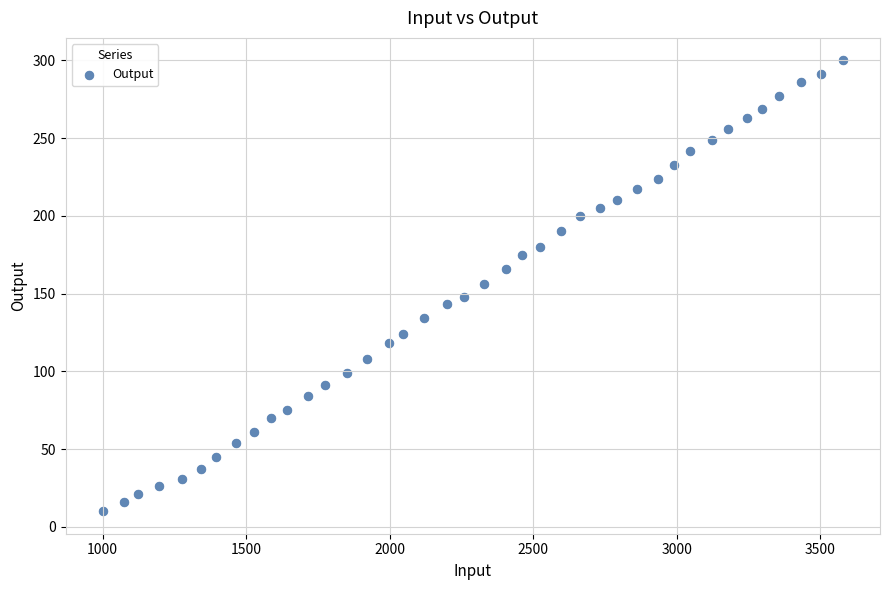

What is the range of X values (max minus min)?

2579